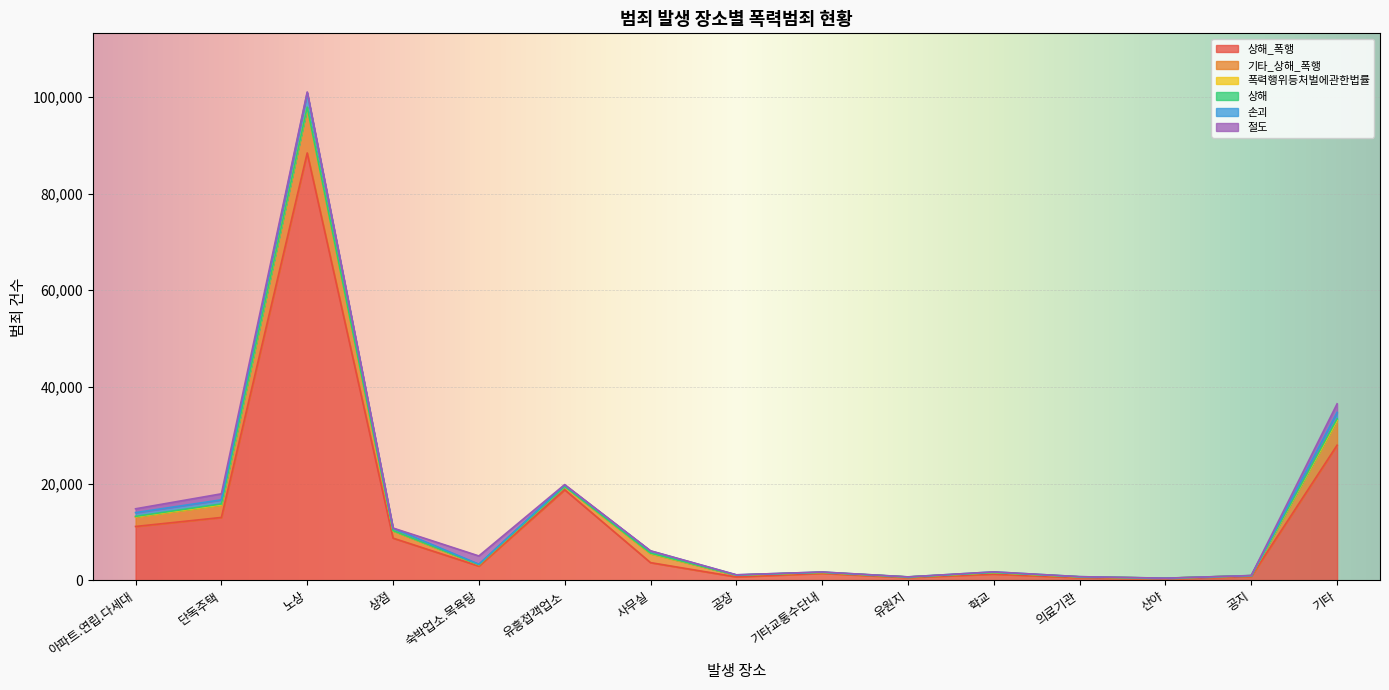

How many data points does each series have?

15